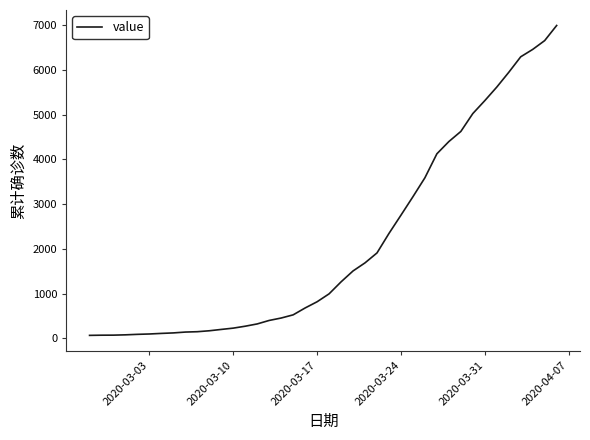

What is the difference between the maximum and minimum values?

6931